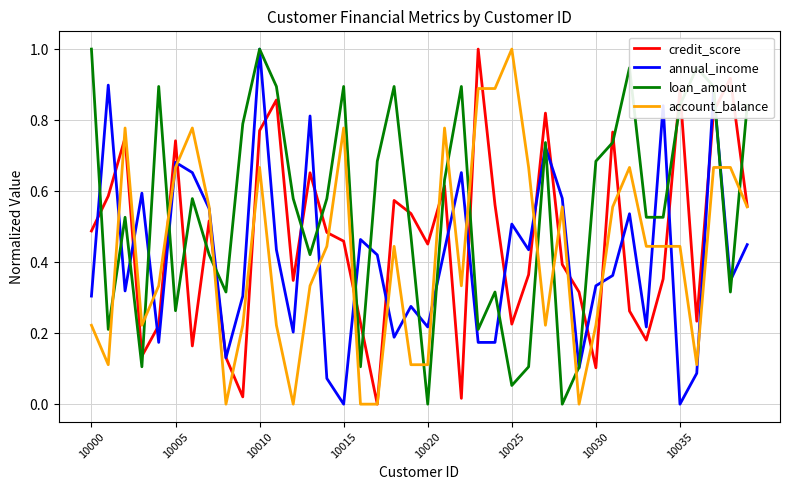

What is the highest value of the annual_income series?

1.0